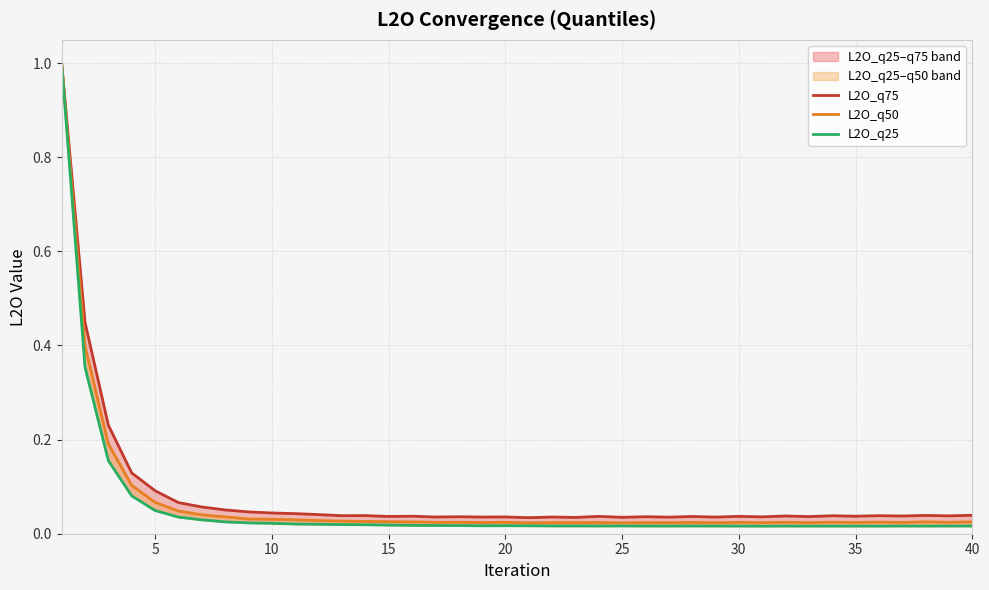

True or false: L2O_q25 and L2O_q75 intersect in this chart.

False